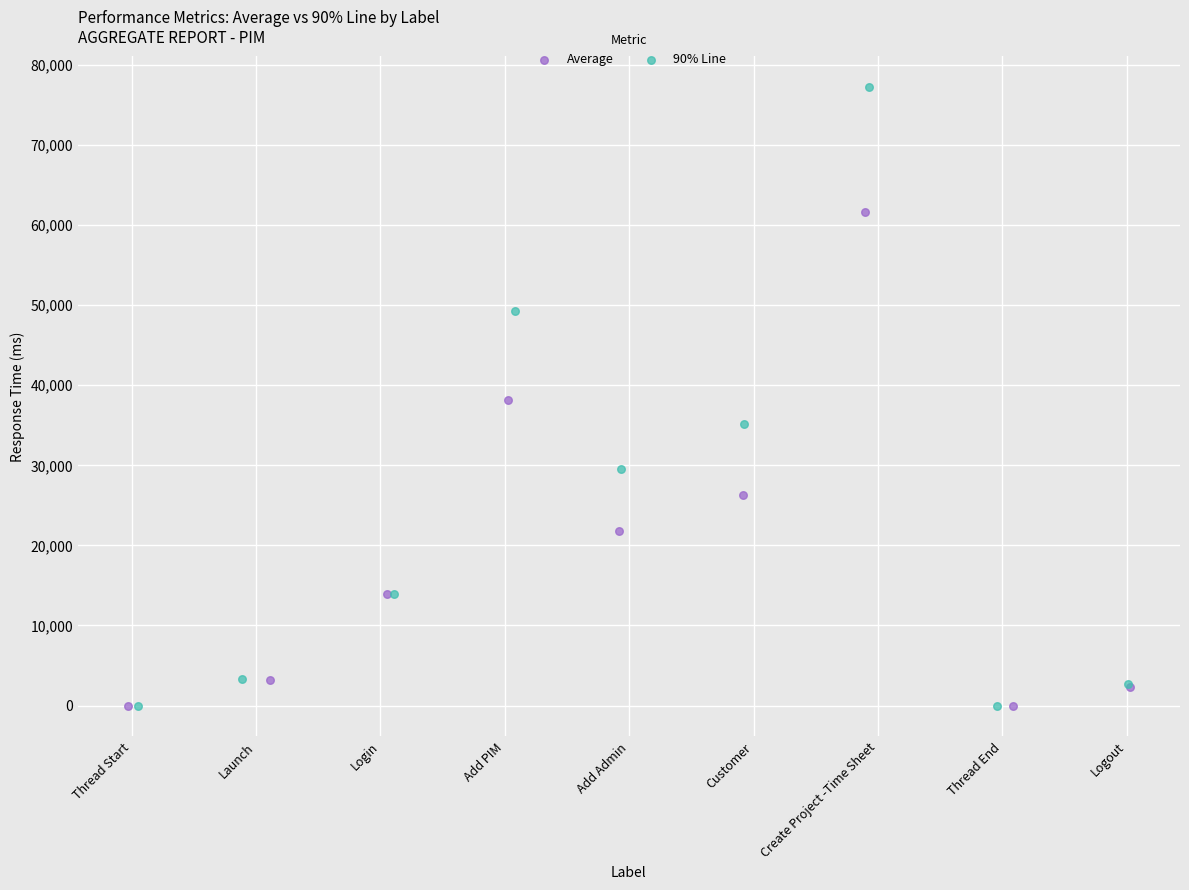

Which series has the largest Y range (max minus min)?

90% Line